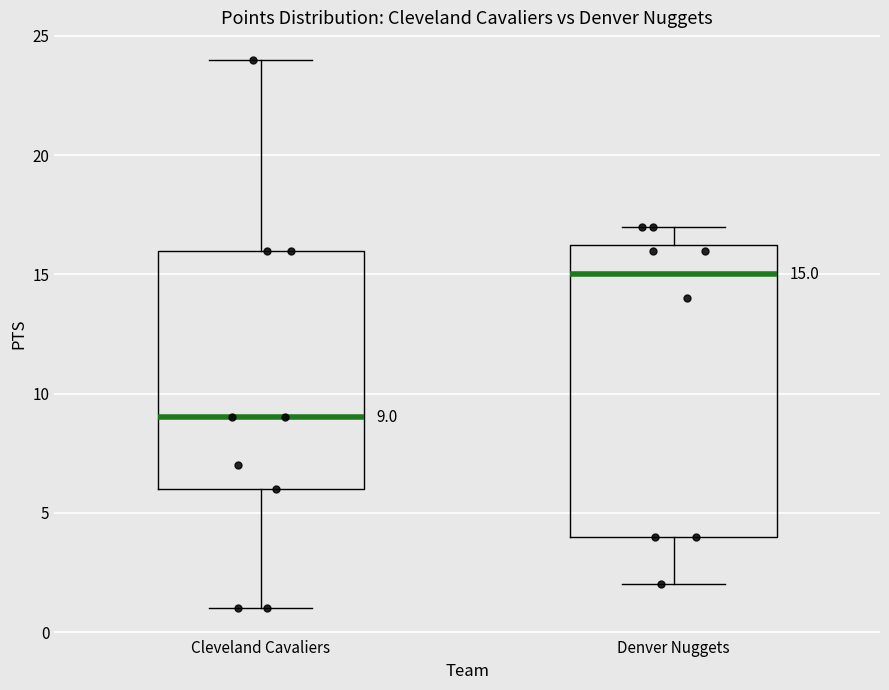

Which box has the lowest median line?

Cleveland Cavaliers